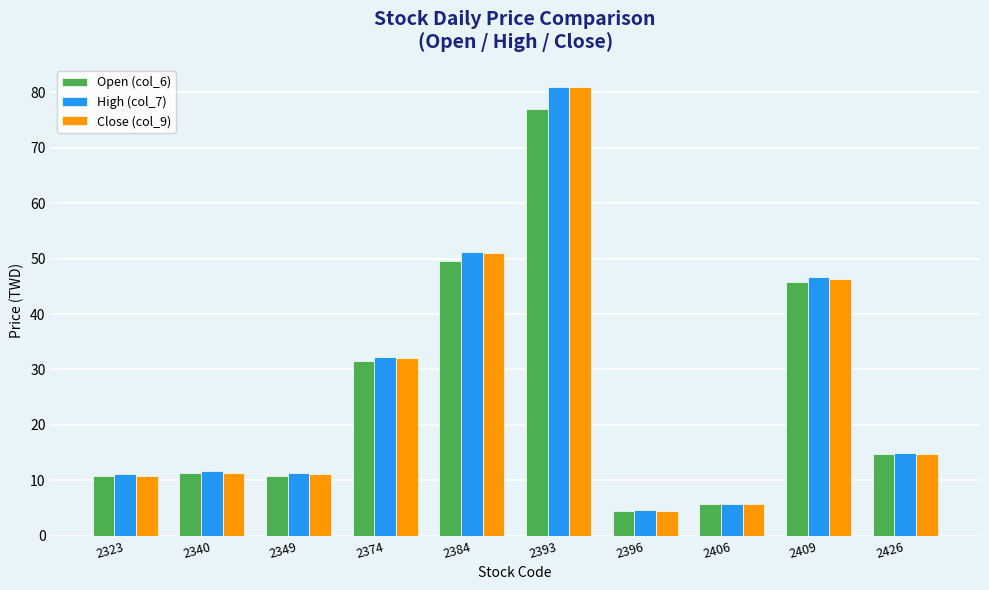

What is the value of the High (col_7) bar at the 2nd from the left?

11.7